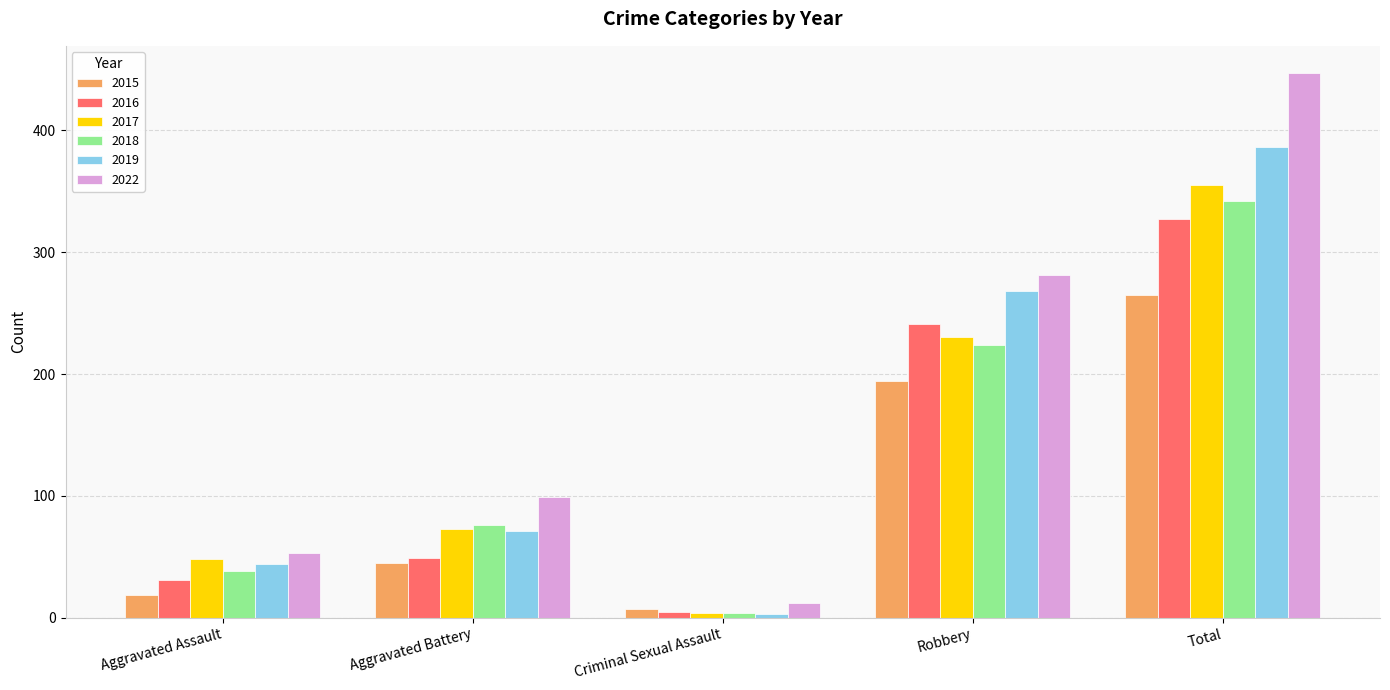

Does the chart contain any negative values?

No